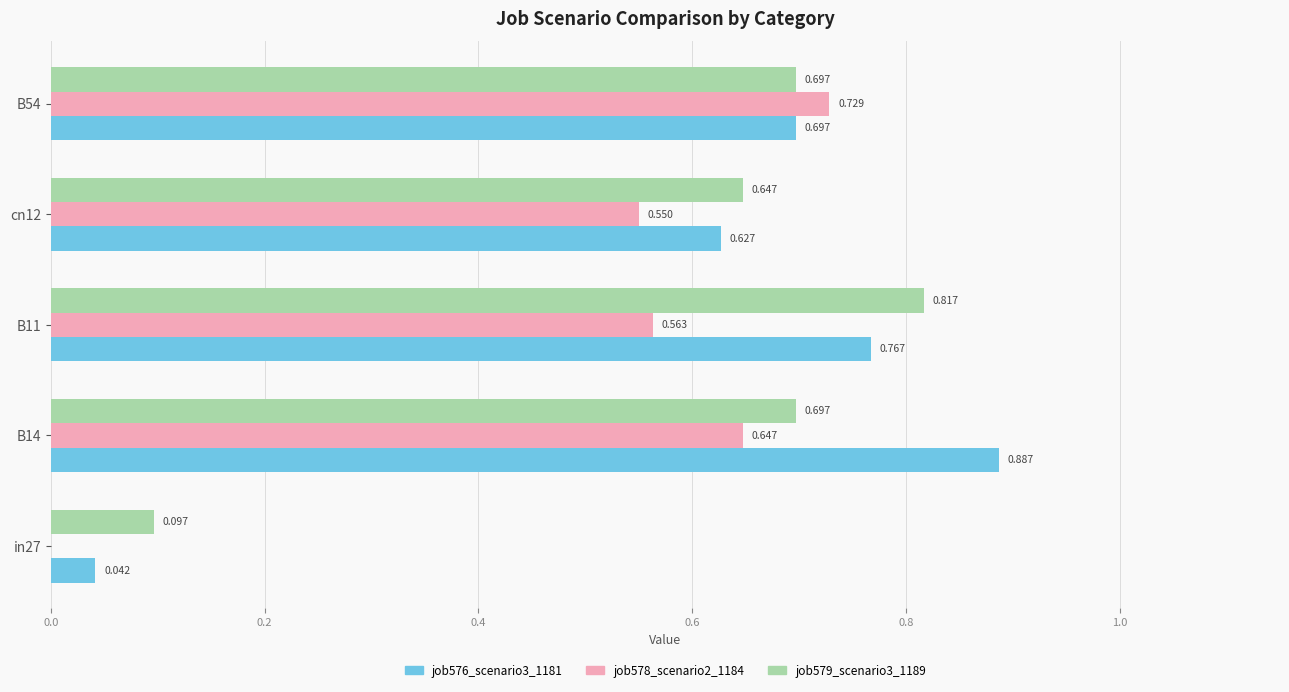

Which category has the highest value across all series?

B14